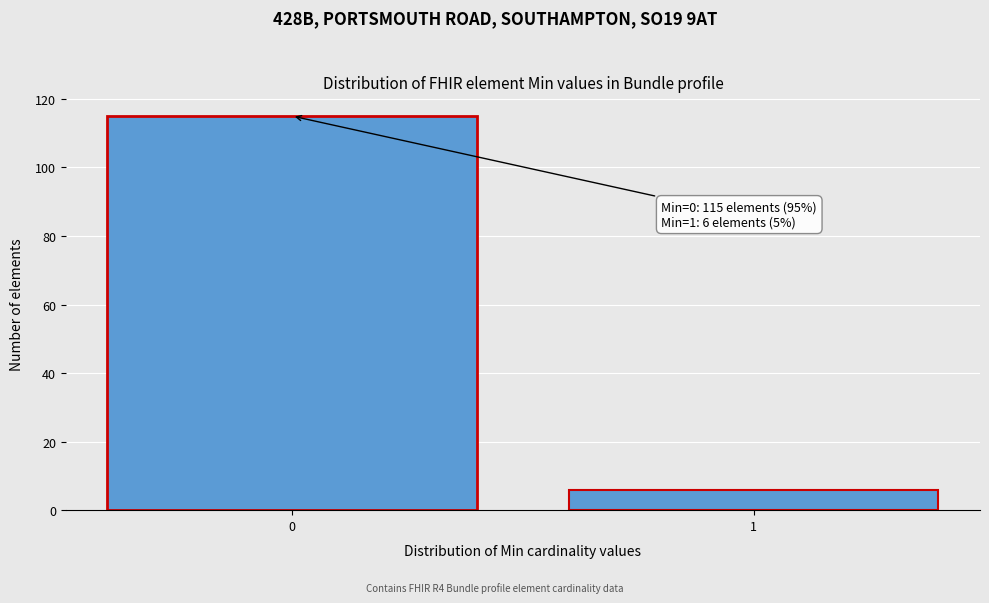

Reading left to right, transcribe all the data shown in this chart.

115	6